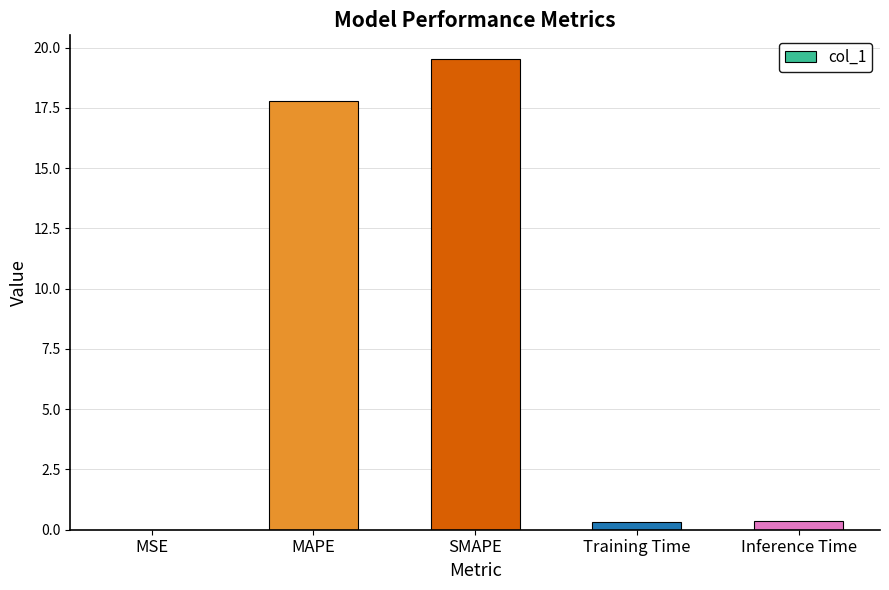

What is the approximate value at MAPE?

17.8